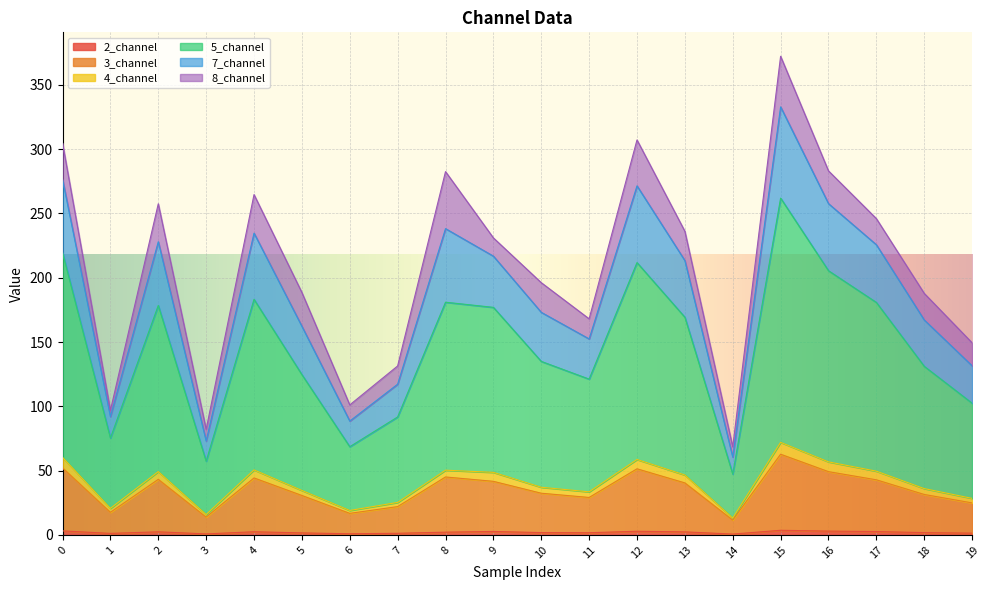

At which category does the chart reach its peak across all series?

15